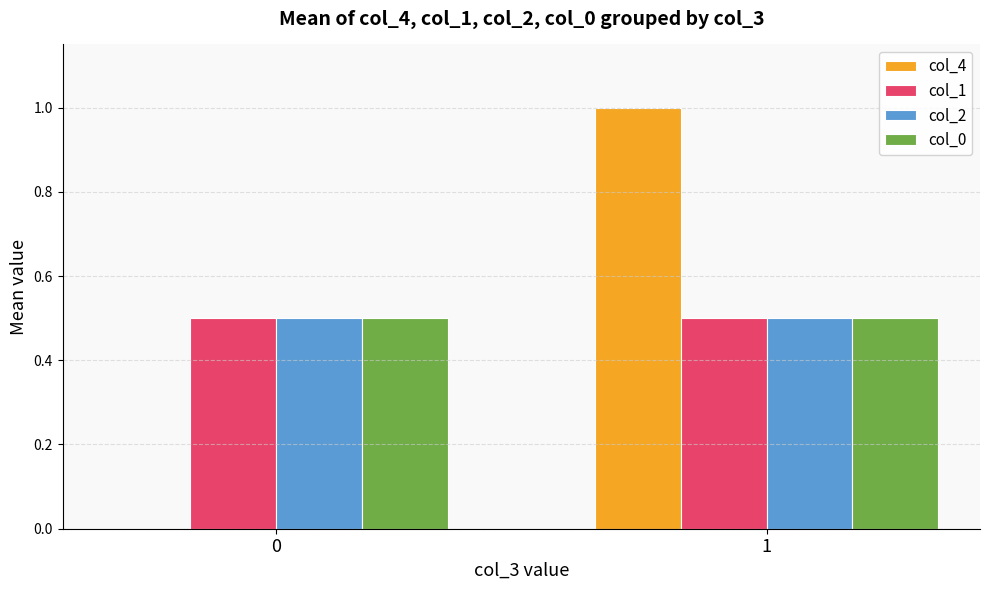

Which series changed the most between 0 and 1?

col_4